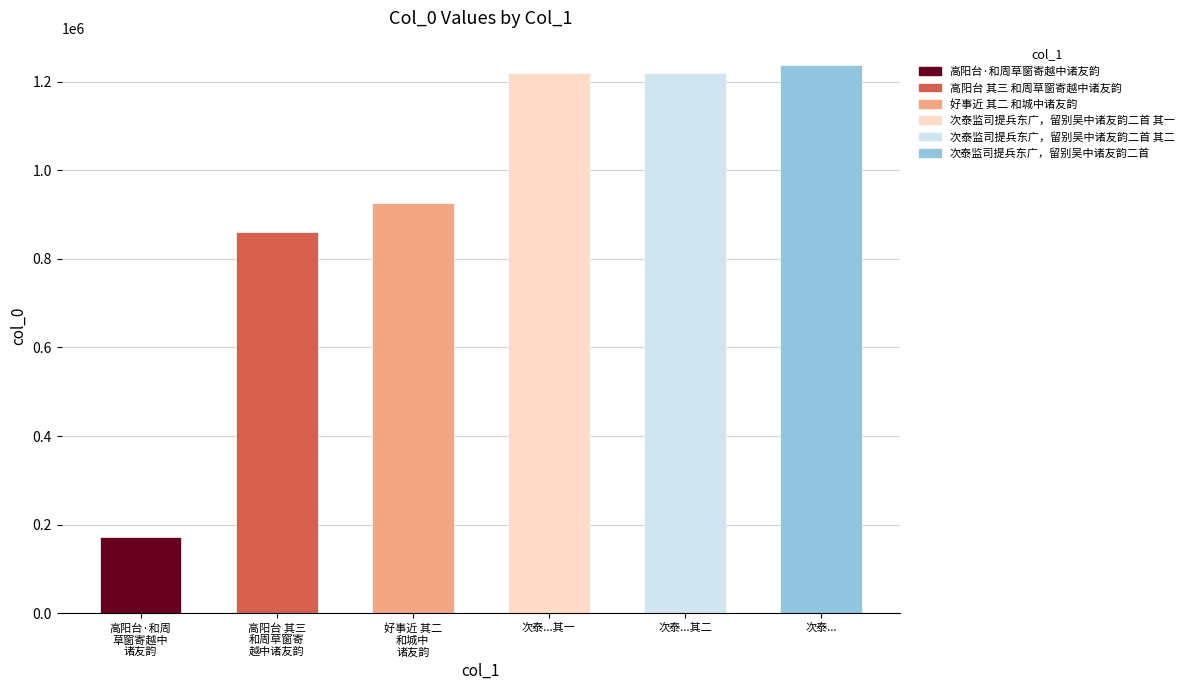

Reading right to left, transcribe all the data shown in this chart.

1236834	1219519	1219518	925759	860637	171690